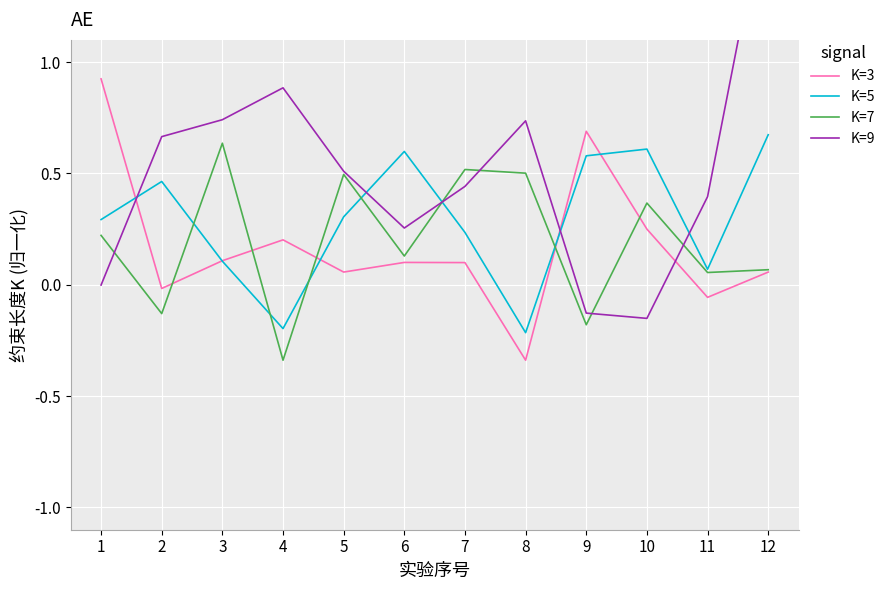

True or false: K=5 has a value of 0.6 at 6.

True